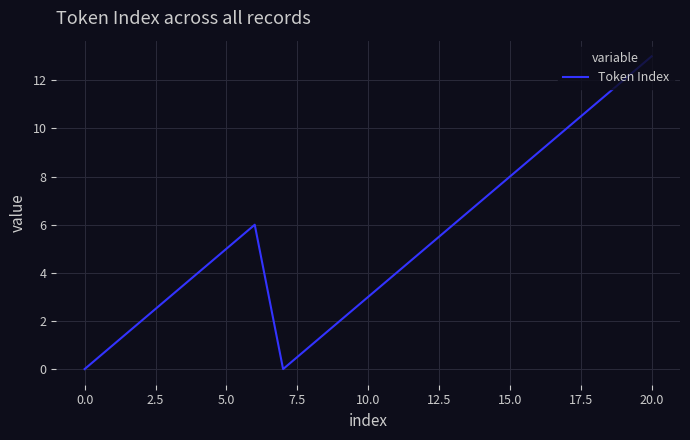

What is the difference between the maximum and minimum values?

13